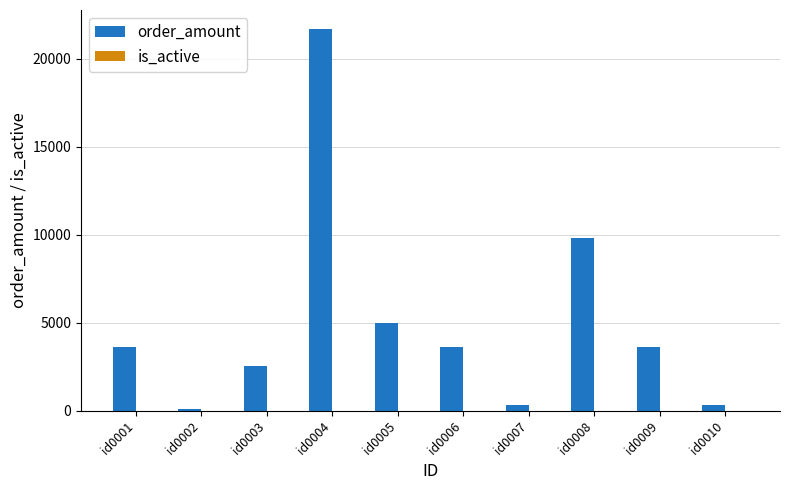

How many series are shown in this chart?

2